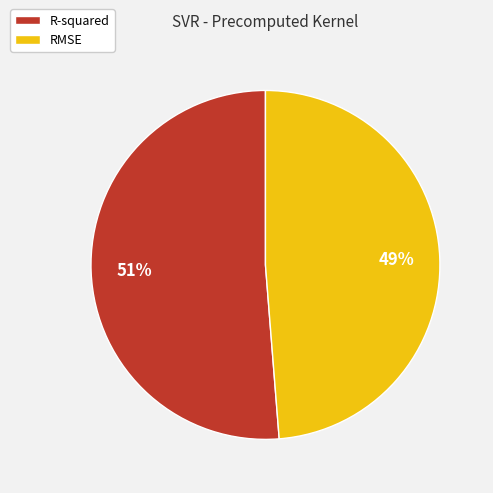

To the nearest percent, what percentage of the pie is RMSE?

49%